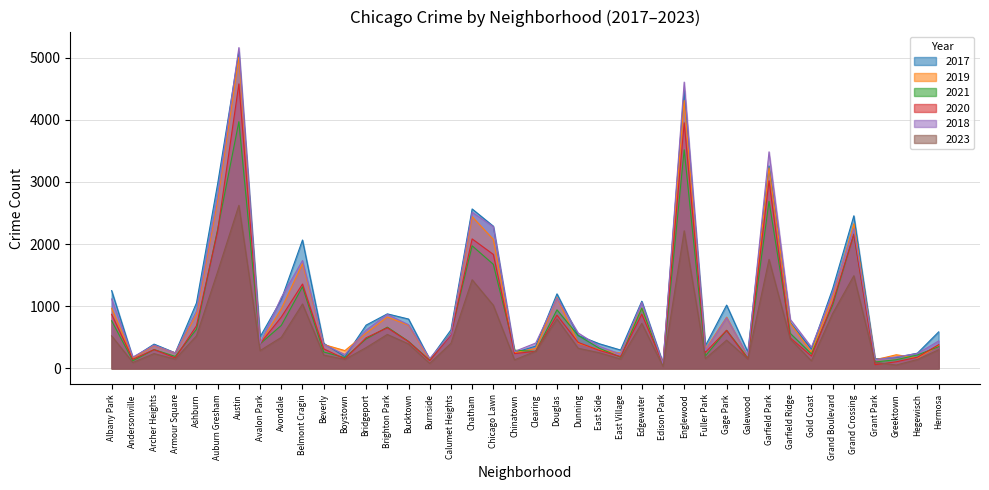

Where is the first local maximum for 2017?

Archer Heights